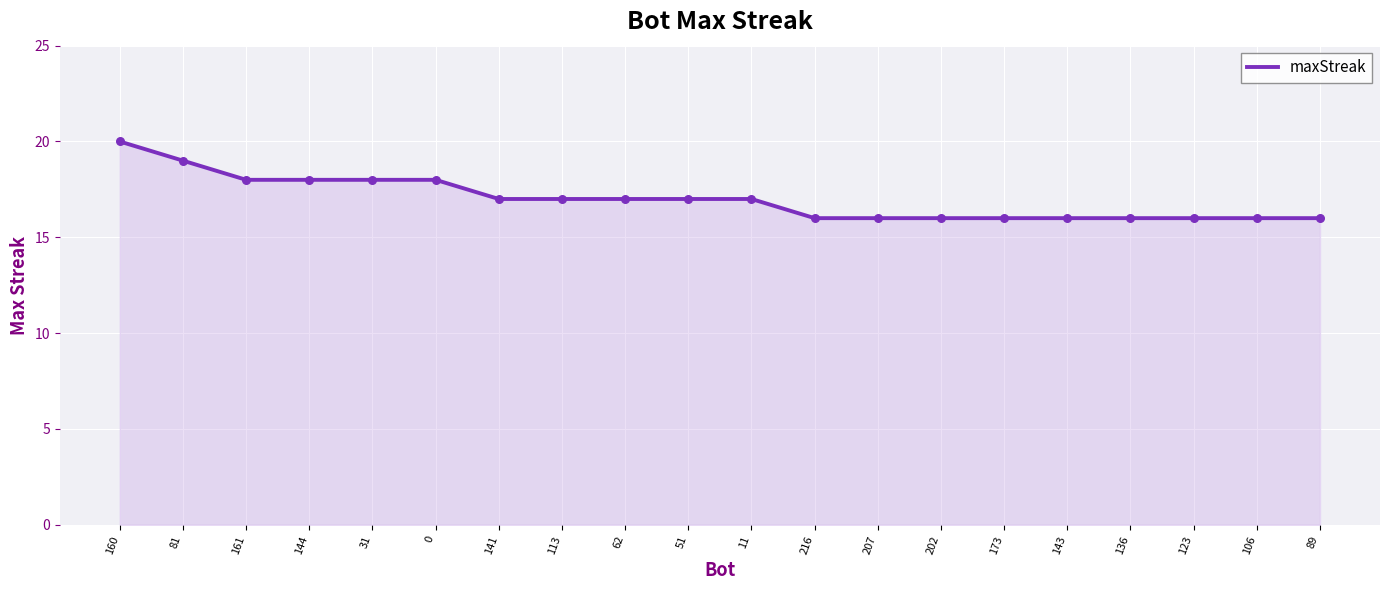

Which has a higher value, 161 or 207?

161